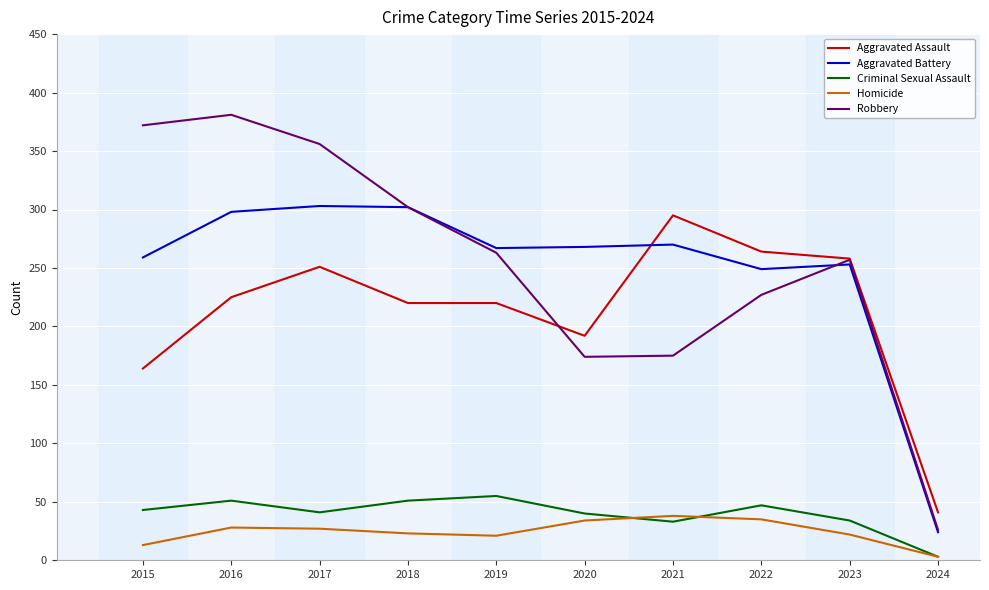

Read the Aggravated Assault value at 2020.

192